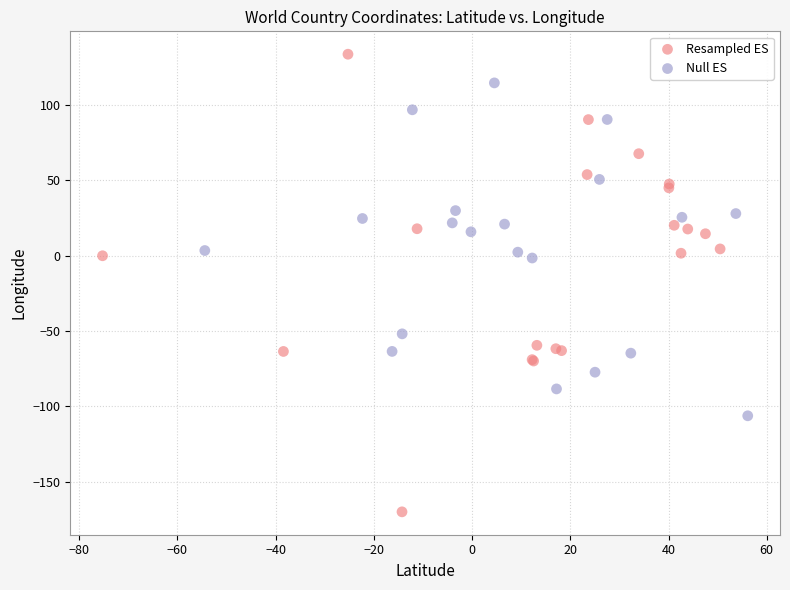

Which series contains the highest Y value?

Resampled ES